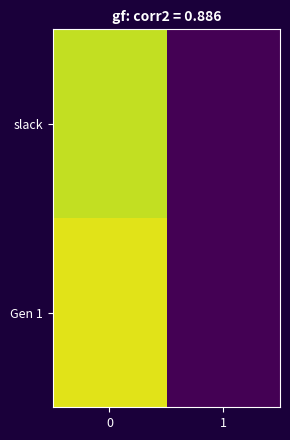

How many distinct data groups are displayed?

2